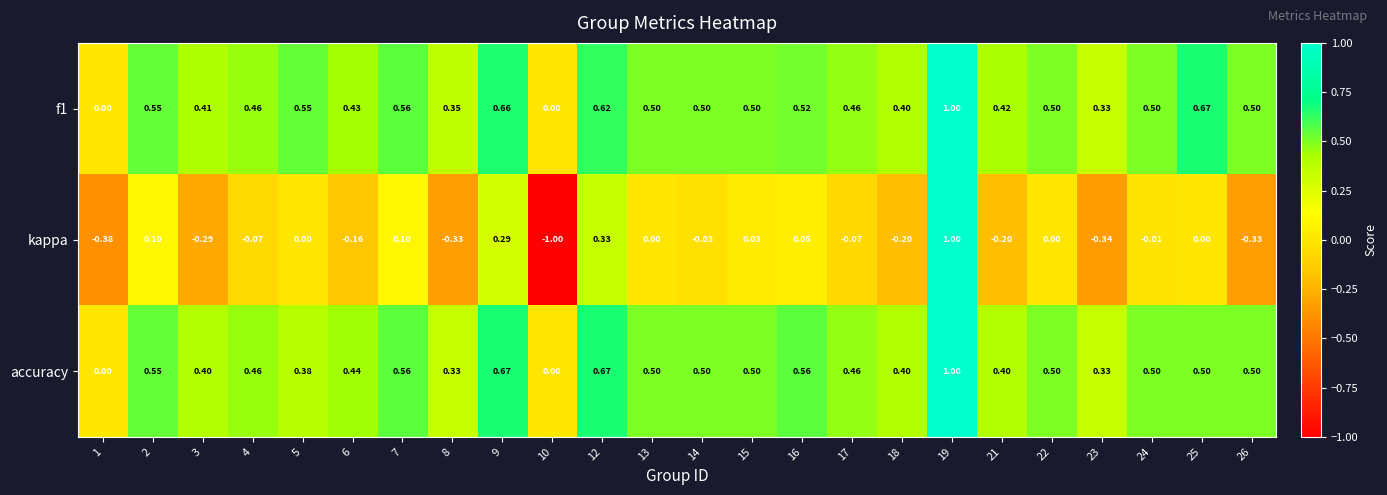

Is the value of f1 at 15 greater than the value of kappa at 7?

Yes